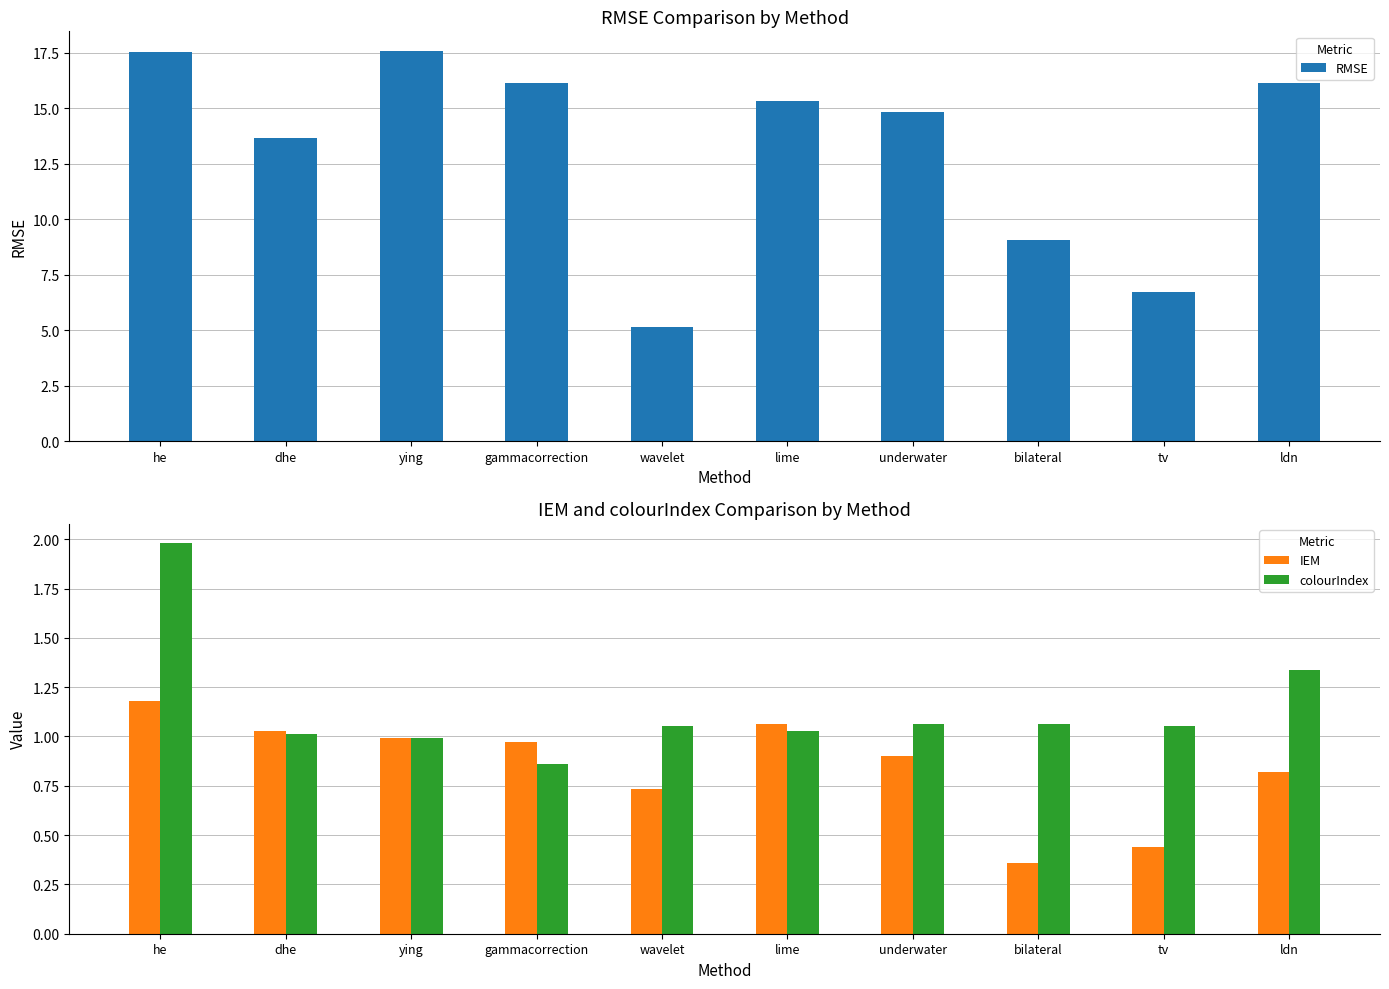

Reading left to right, what are all the values shown in this chart?

RMSE: 17.5	13.7	17.6	16.1	5.2	15.3	14.8	9.1	6.7	16.1
IEM: 1.2	1.0	1.0	1.0	0.7	1.1	0.9	0.4	0.4	0.8
colourIndex: 2.0	1.0	1.0	0.9	1.1	1.0	1.1	1.1	1.1	1.3